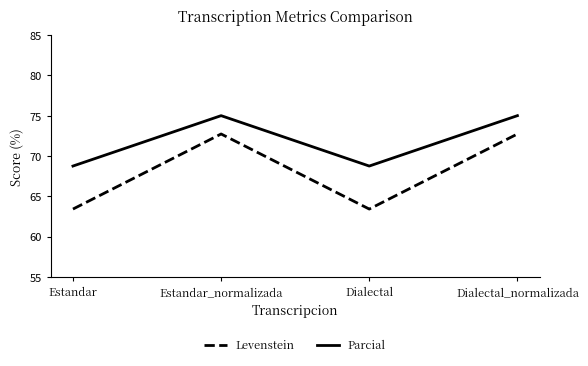

List the series in order of their peak value, lowest first.

Levenstein, Parcial